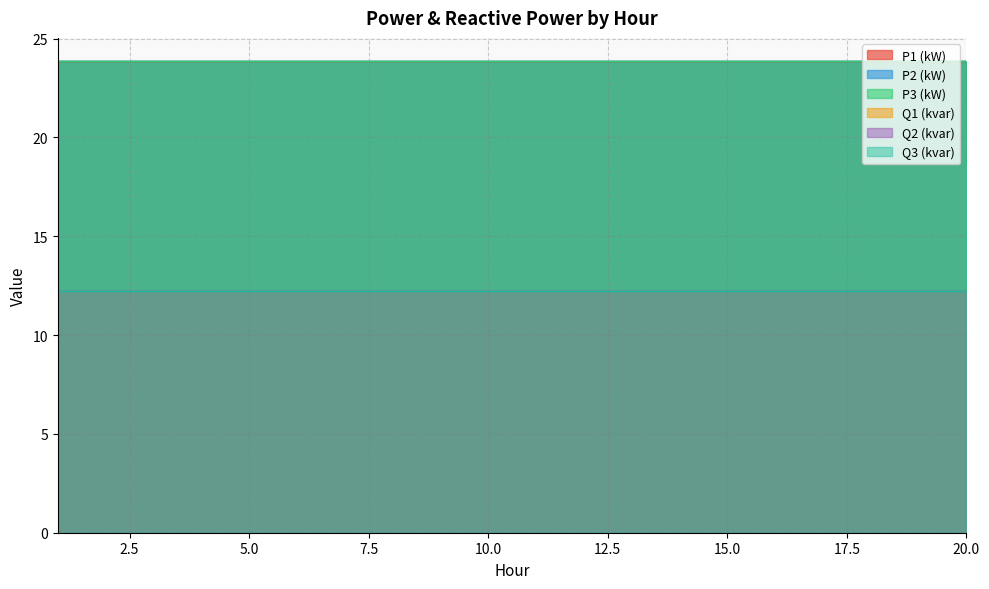

What is the average value of the Q3 (kvar) series?

12.2